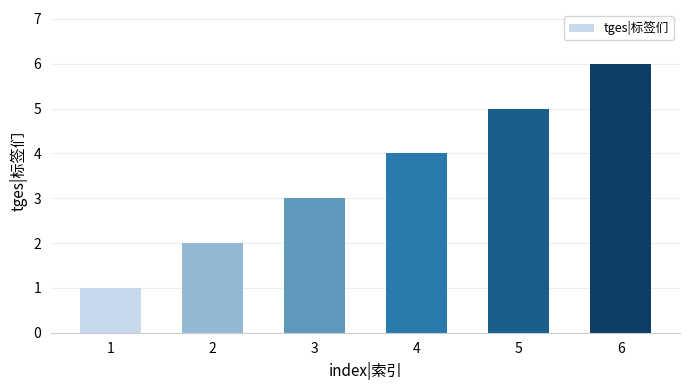

Are the bars grouped side by side (vs. stacked)?

No